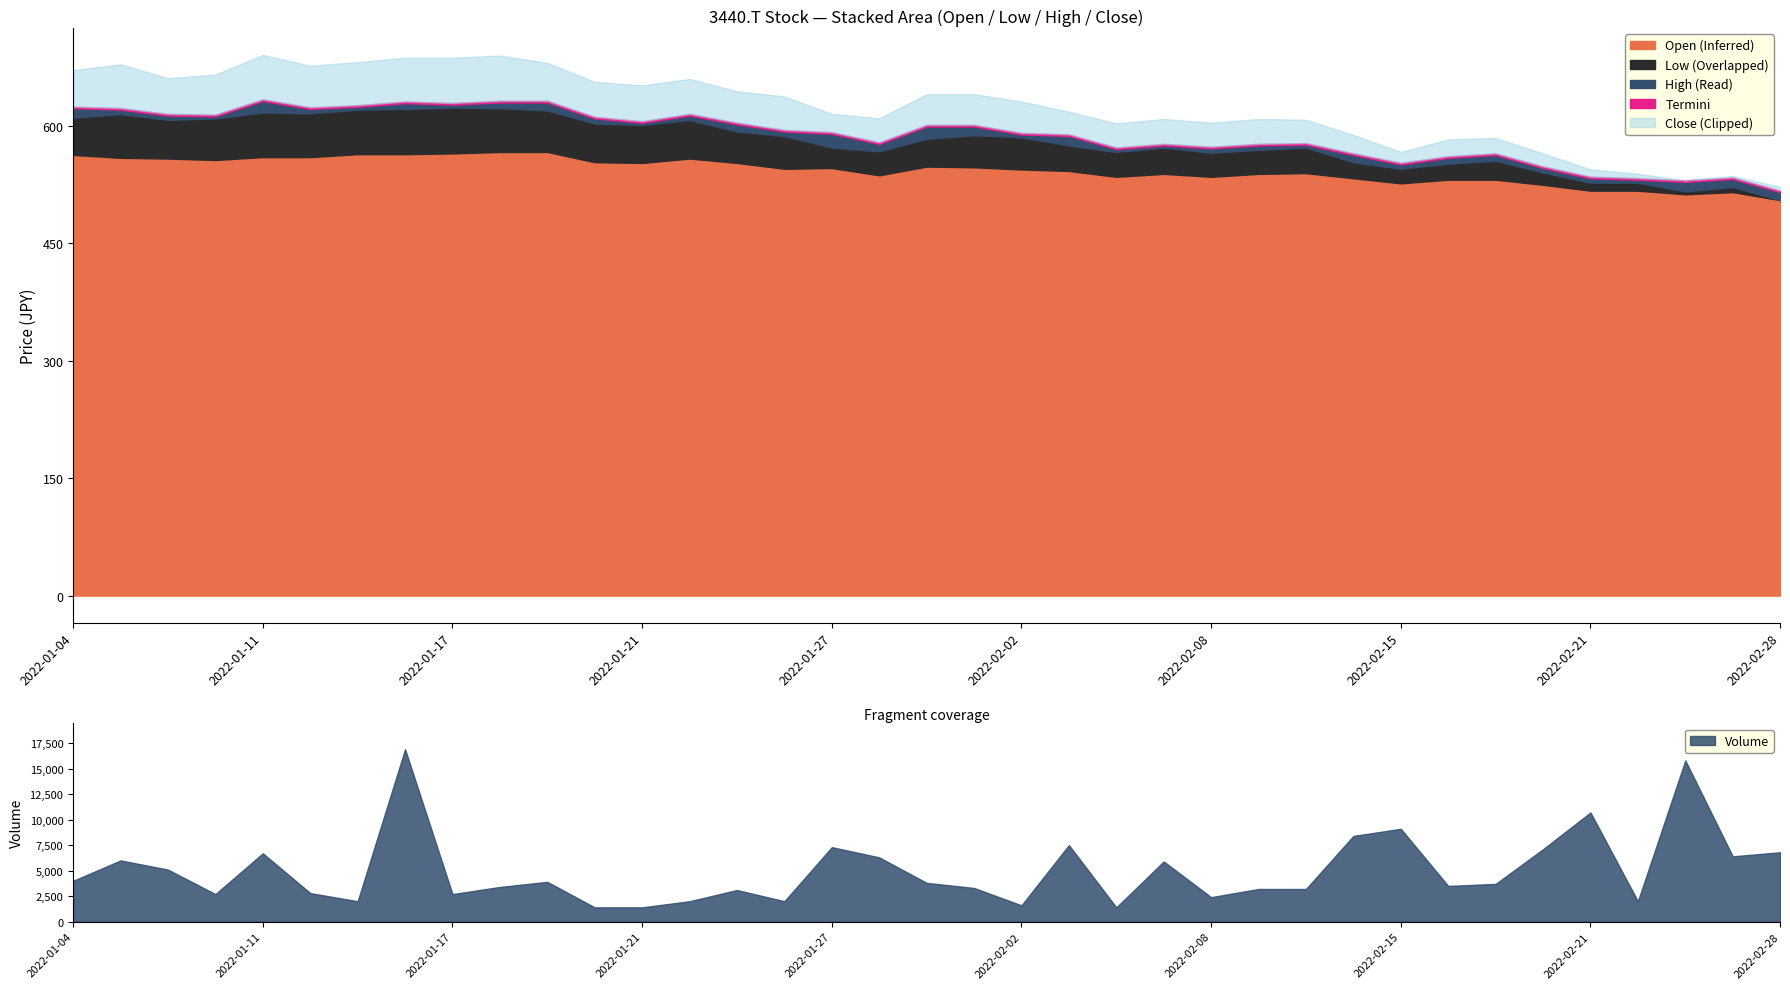

What position from the left is 24?

25